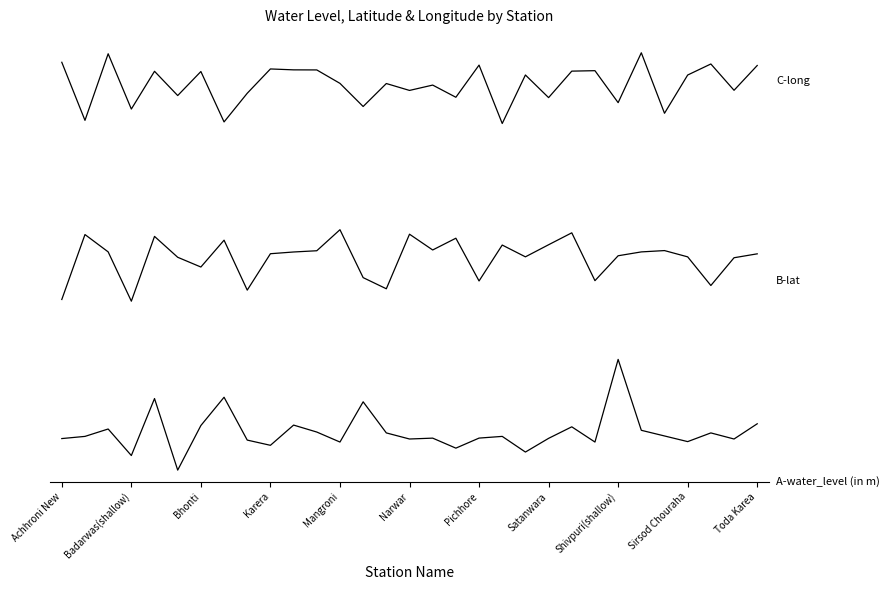

Does the chart have visible grid lines?

No